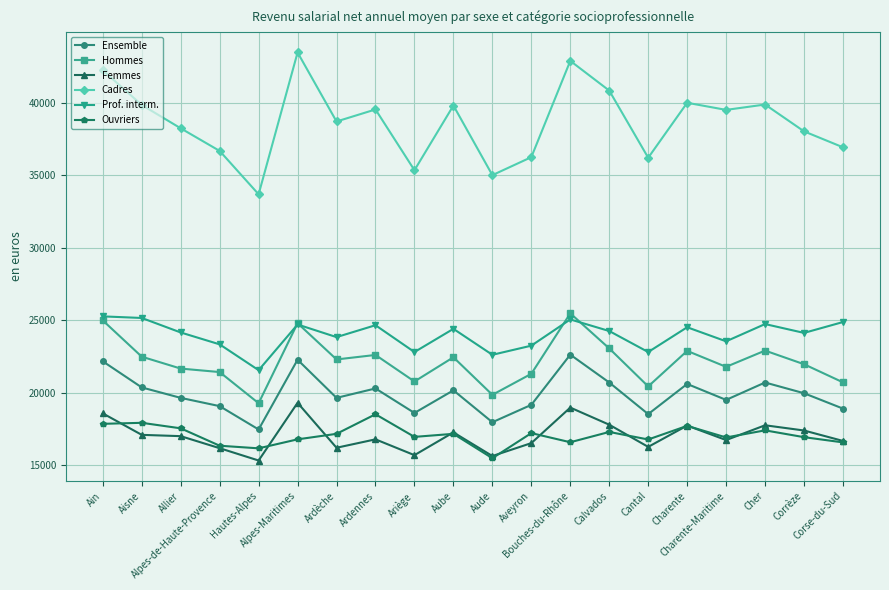

Is it true that Ensemble equals 20310 at Ardennes?

True